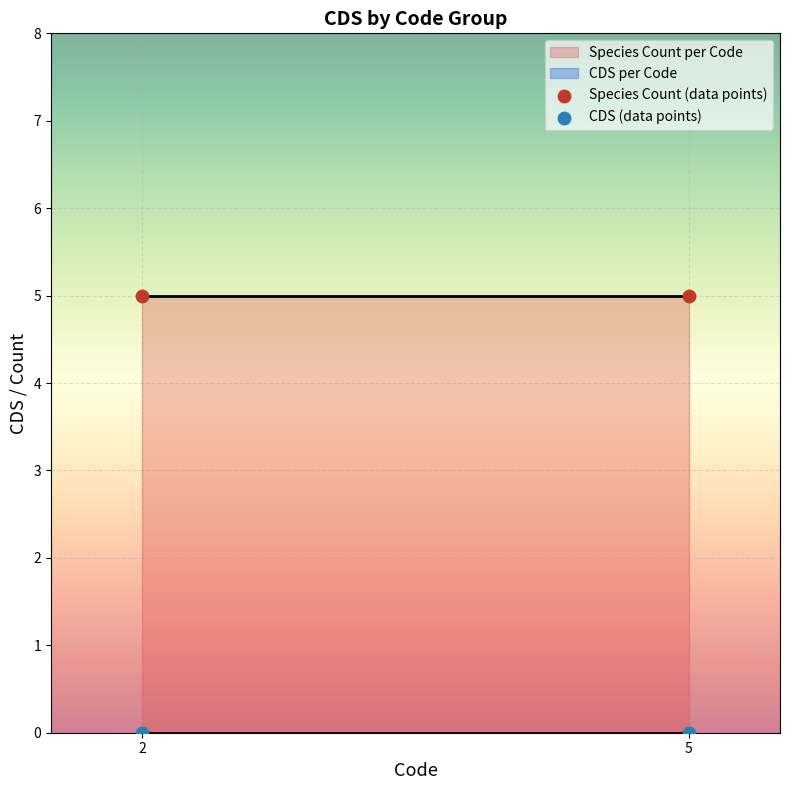

Across all data points, what is the average X value?

4